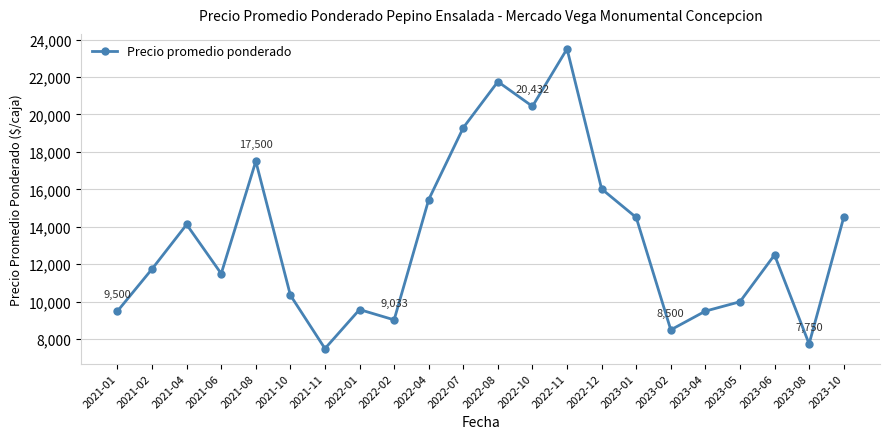

Is it true that the value at 2023-04 is 5547?

False